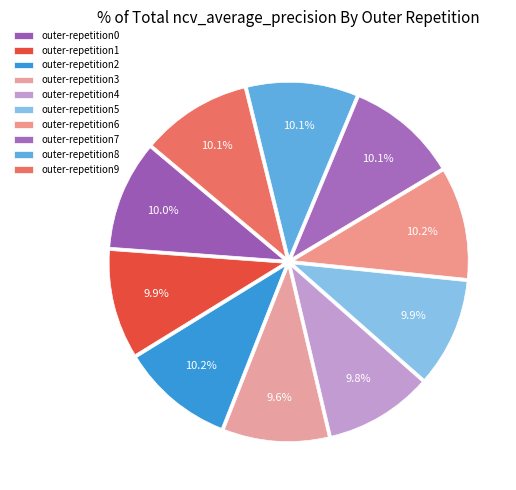

How many segments does this pie chart have?

10